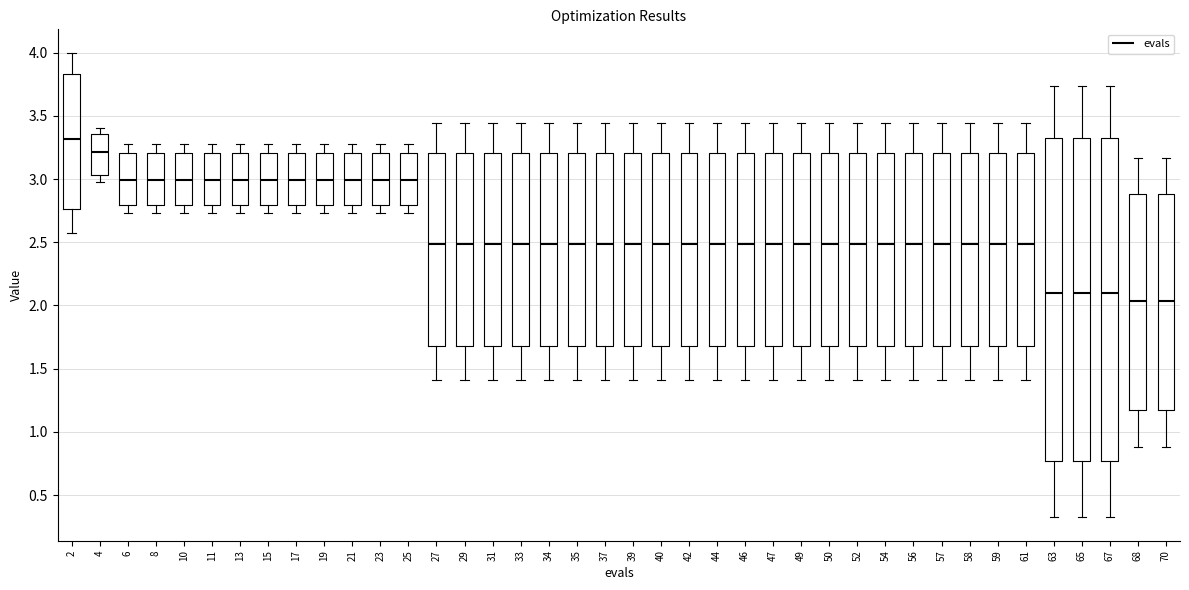

Where does the lower whisker of the box at x = 63 end on the y-axis? The values are not printed on the chart, so give them approximately, as read against the axis.

0.30